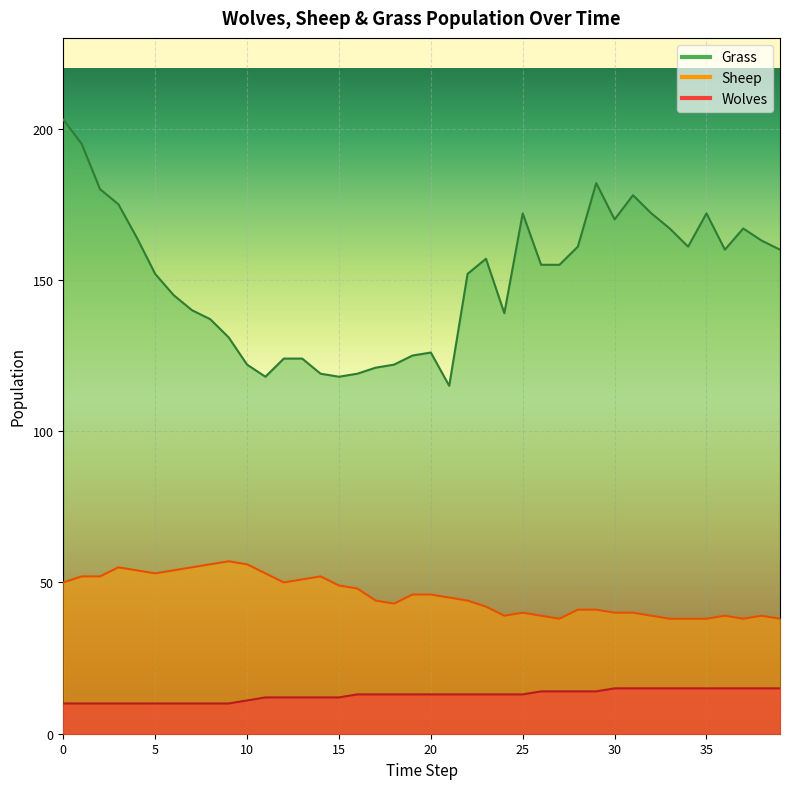

Which series has the largest total across all categories?

Grass